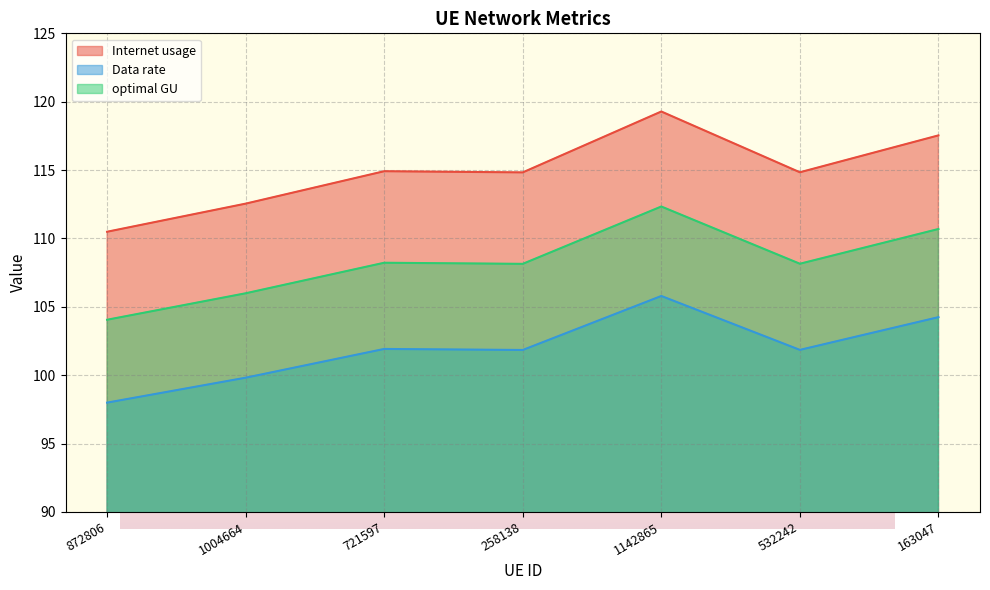

What are all the series names shown in the legend?

Internet usage, Data rate, optimal GU